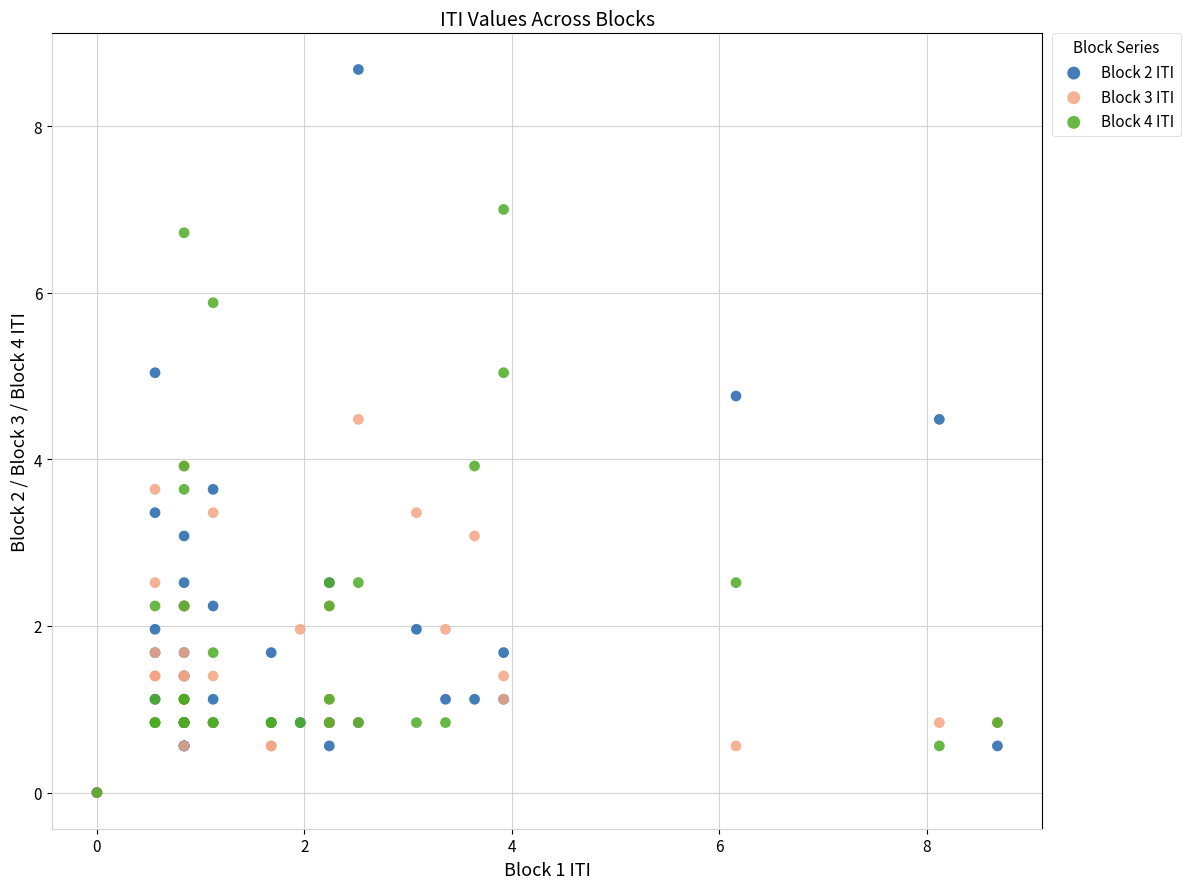

What are all the series names shown in the legend?

Block 2 ITI, Block 3 ITI, Block 4 ITI